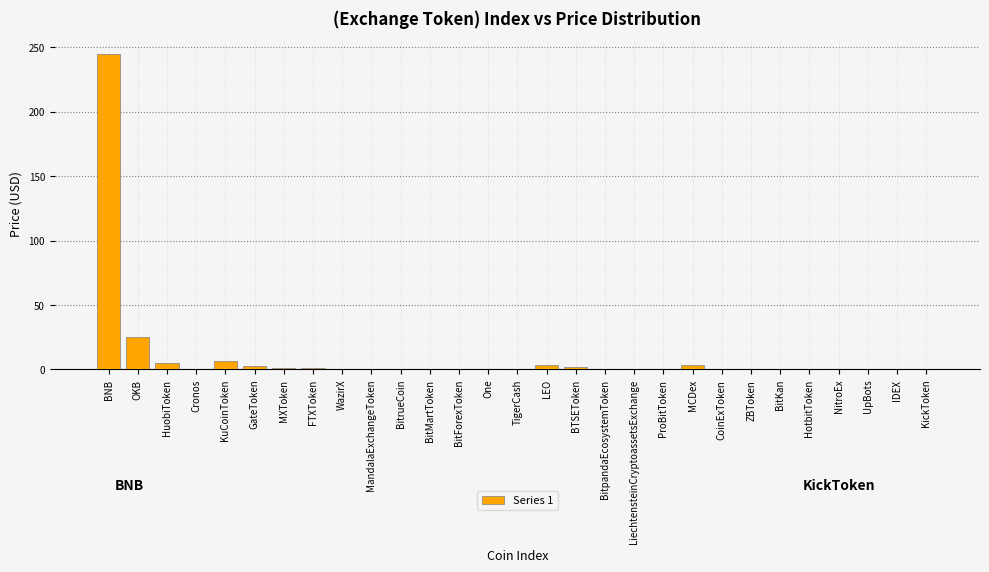

What is the sum of all values?

296.5